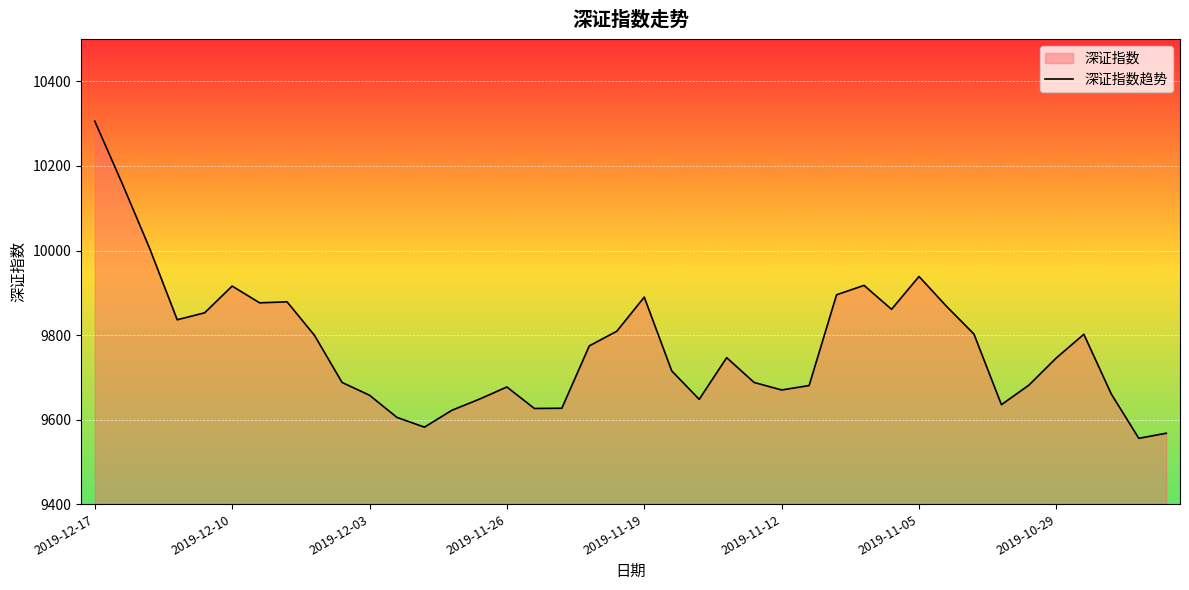

What is the value of the 14th point from the left?

9622.1